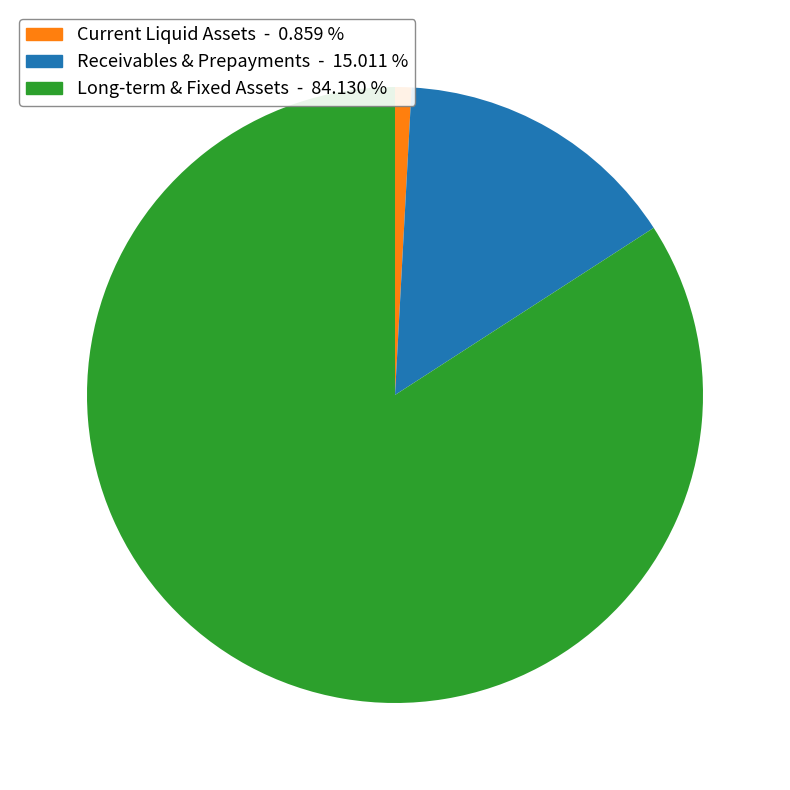

Is there any slice that represents more than half of the pie?

Yes